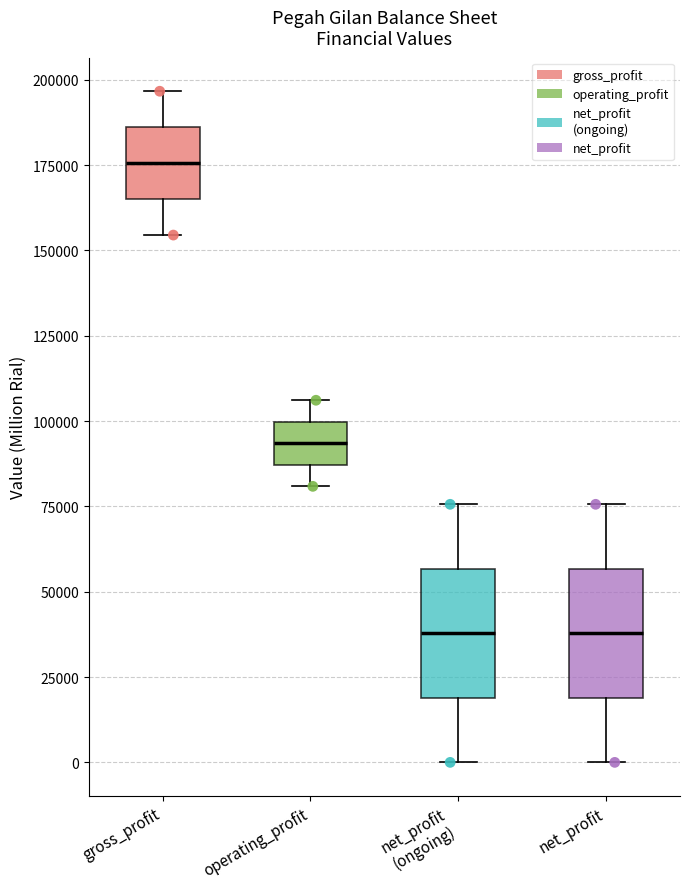

Reading left to right, transcribe this box plot: for each box, give where its median line is, the range the box spans, and where its two whiskers end, as read against the y-axis. The values are not printed on the chart, so give them approximately, as read against the axis.

gross_profit: median 175000, box 165000 to 185000, whiskers 155000 to 195000
operating_profit: median 95000, box 85000 to 100000, whiskers 80000 to 105000
net_profit (ongoing): median 40000, box 20000 to 55000, whiskers 0 to 75000
net_profit: median 40000, box 20000 to 55000, whiskers 0 to 75000